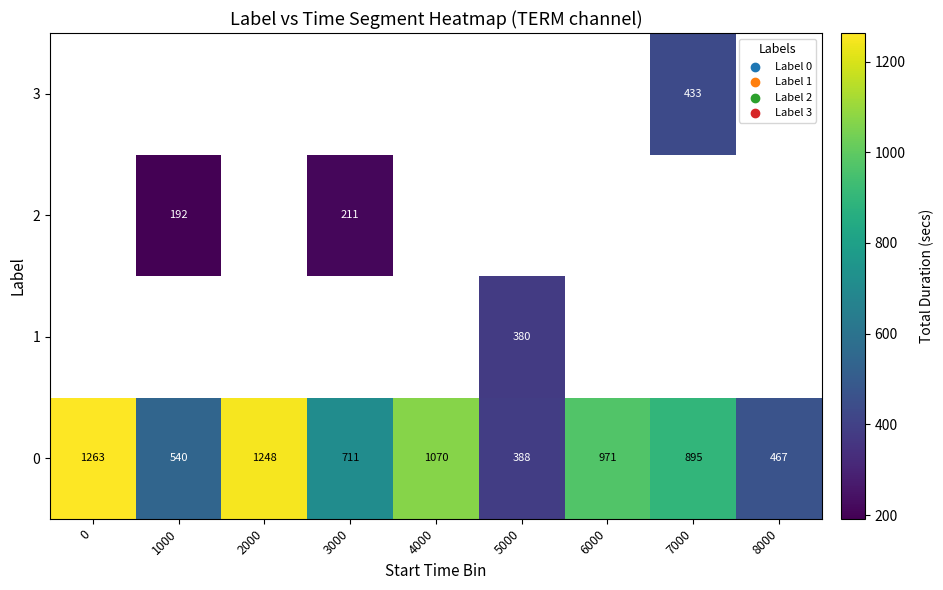

What is the minimum value shown in the chart?

192.0